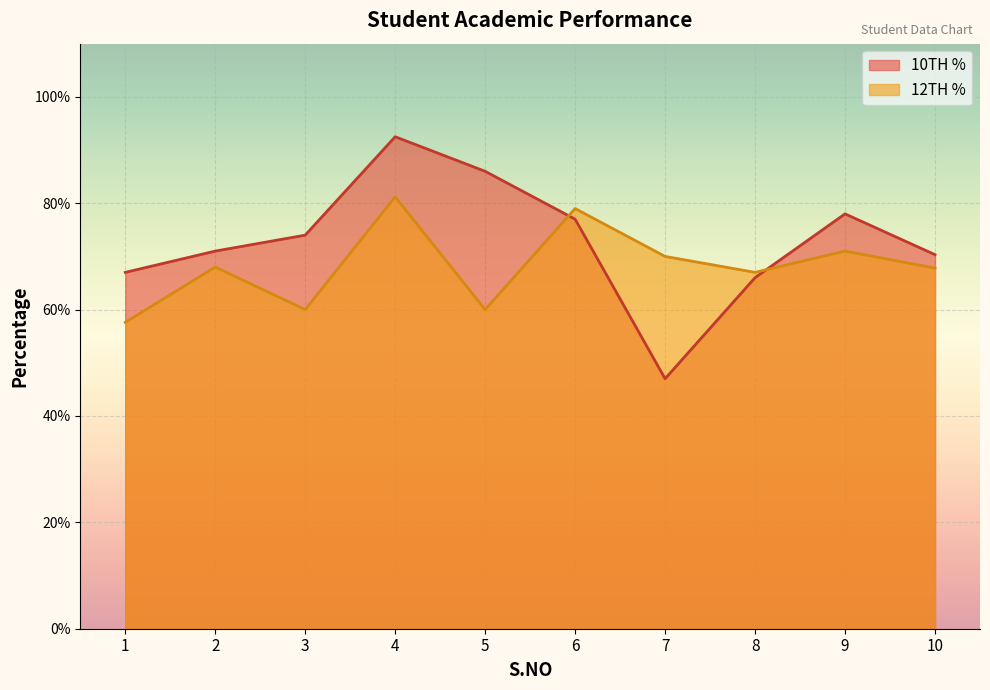

How many lines are shown in the chart?

2